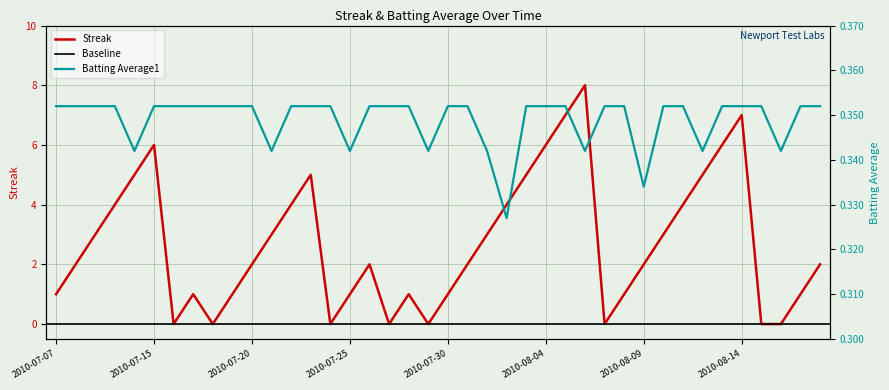

Reading left to right, what are all the values shown in this chart?

Streak: 2010-07-07=1.0	2010-07-08=2.0	2010-07-09=3.0	2010-07-10=4.0	2010-07-11=5.0	2010-07-15=6.0	2010-07-16=0.0	2010-07-17=1.0	2010-07-18=0.0	2010-07-19=1.0	2010-07-20=2.0	2010-07-21=3.0	2010-07-22=4.0	2010-07-23=5.0	2010-07-24=0.0	2010-07-25=1.0	2010-07-26=2.0	2010-07-27=0.0	2010-07-28=1.0	2010-07-29=0.0	2010-07-30=1.0	2010-07-31=2.0	2010-08-01=3.0	2010-08-02=4.0	2010-08-03=5.0	2010-08-04=6.0	2010-08-05=7.0	2010-08-06=8.0	2010-08-07=0.0	2010-08-08=1.0	2010-08-09=2.0	2010-08-10=3.0	2010-08-11=4.0	2010-08-12=5.0	2010-08-13=6.0	2010-08-14=7.0	2010-08-15=0.0	2010-08-16=0.0	2010-08-17=1.0	2010-08-18=2.0
Batting Average1: 2010-07-07=0.4	2010-07-08=0.4	2010-07-09=0.4	2010-07-10=0.4	2010-07-11=0.3	2010-07-15=0.4	2010-07-16=0.4	2010-07-17=0.4	2010-07-18=0.4	2010-07-19=0.4	2010-07-20=0.4	2010-07-21=0.3	2010-07-22=0.4	2010-07-23=0.4	2010-07-24=0.4	2010-07-25=0.3	2010-07-26=0.4	2010-07-27=0.4	2010-07-28=0.4	2010-07-29=0.3	2010-07-30=0.4	2010-07-31=0.4	2010-08-01=0.3	2010-08-02=0.3	2010-08-03=0.4	2010-08-04=0.4	2010-08-05=0.4	2010-08-06=0.3	2010-08-07=0.4	2010-08-08=0.4	2010-08-09=0.3	2010-08-10=0.4	2010-08-11=0.4	2010-08-12=0.3	2010-08-13=0.4	2010-08-14=0.4	2010-08-15=0.4	2010-08-16=0.3	2010-08-17=0.4	2010-08-18=0.4